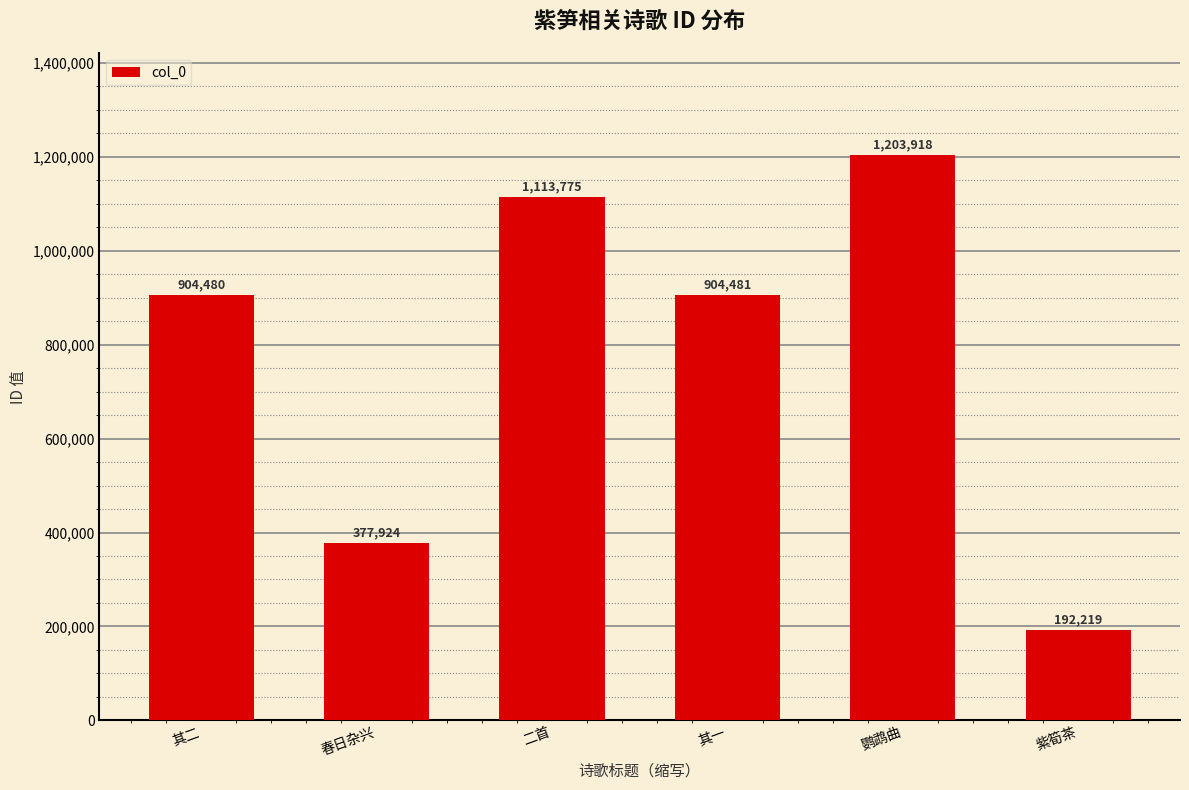

Rank the categories by value from lowest to highest.

紫筍茶, 春日杂兴, 其二, 其一, 二首, 鹦鹉曲